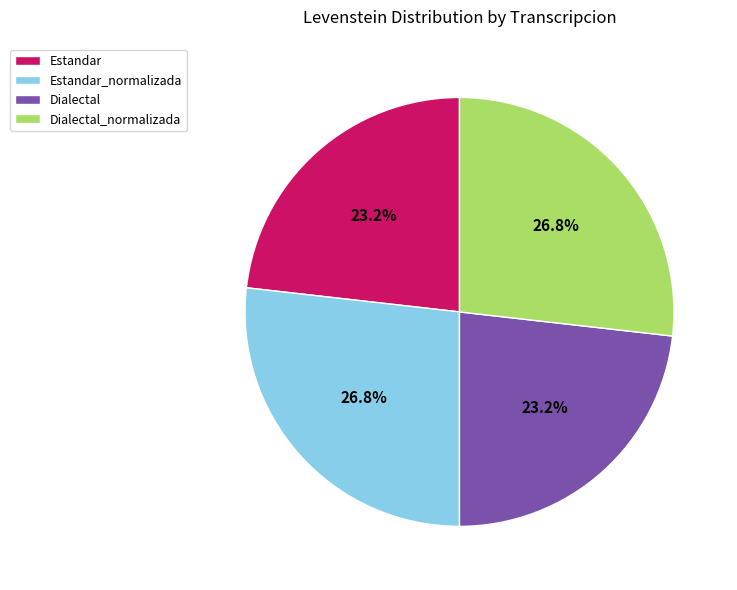

Which has a higher value, Dialectal or Dialectal_normalizada?

Dialectal_normalizada